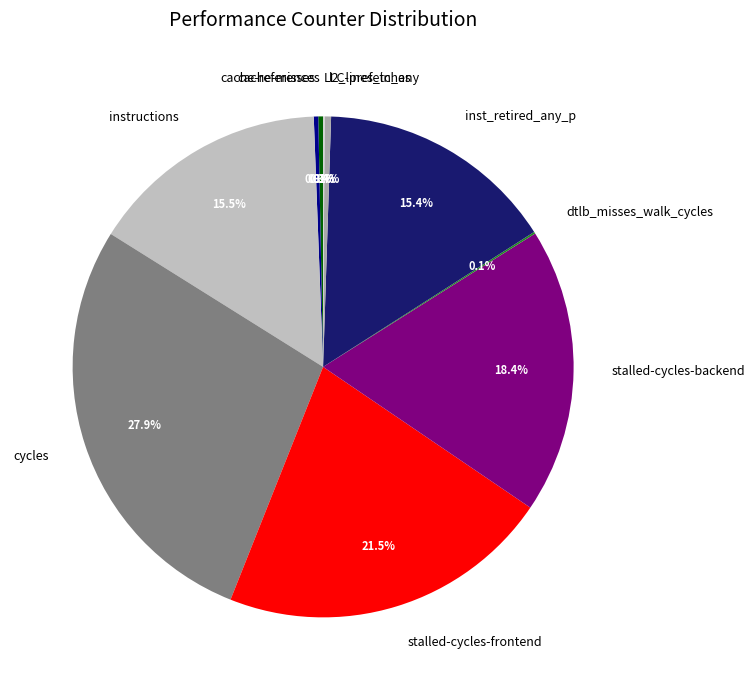

What percentage is the inst_retired_any_p slice, to the nearest percent?

15%